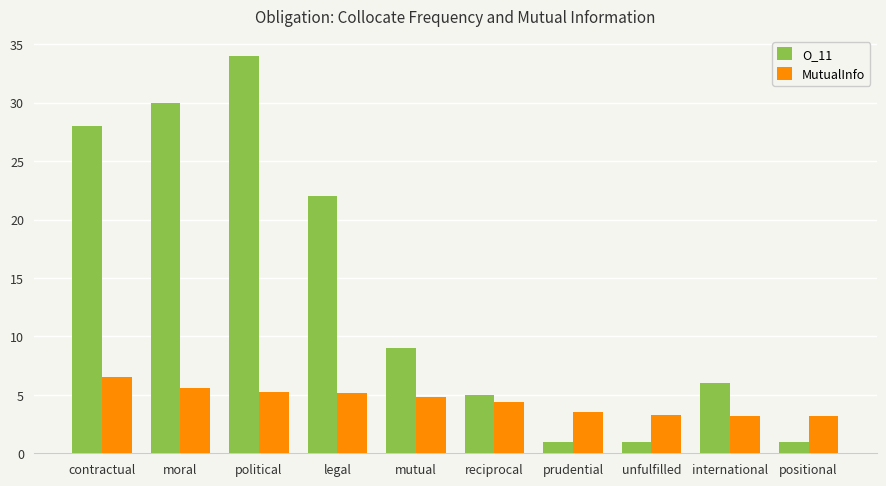

What is the greatest value displayed?

34.0